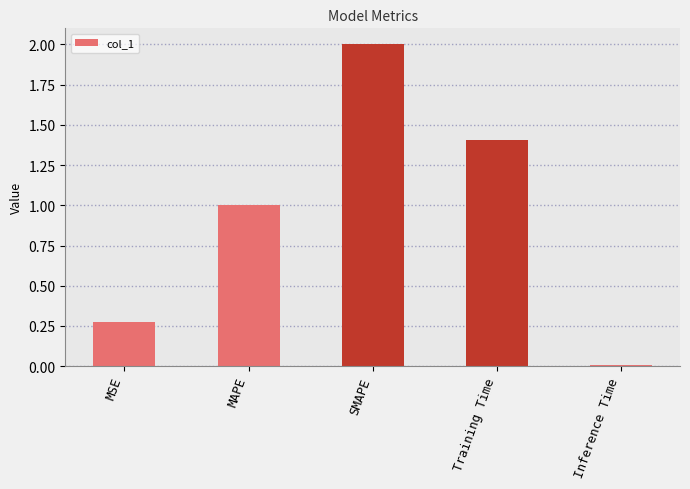

Rank the categories by value from lowest to highest.

Inference Time, MSE, MAPE, Training Time, SMAPE